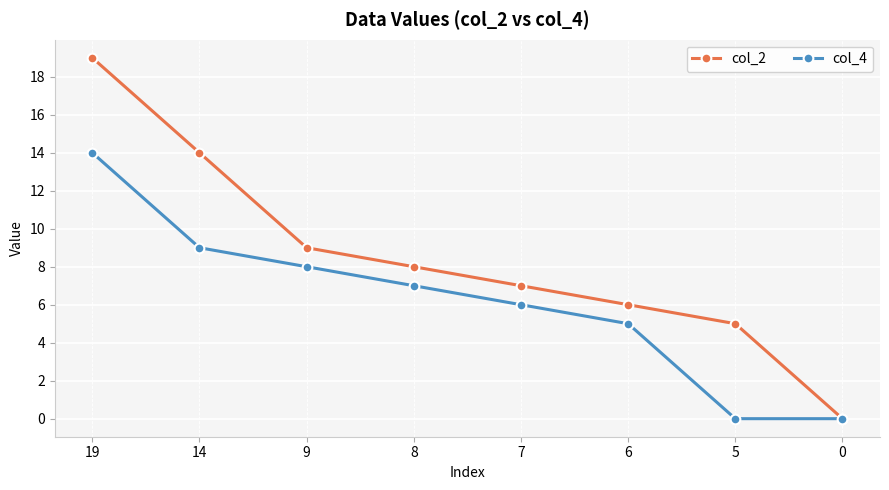

Reading left to right, transcribe all the data shown in this chart.

col_2: 19=19	14=14	9=9	8=8	7=7	6=6	5=5	0=0
col_4: 19=14	14=9	9=8	8=7	7=6	6=5	5=0	0=0